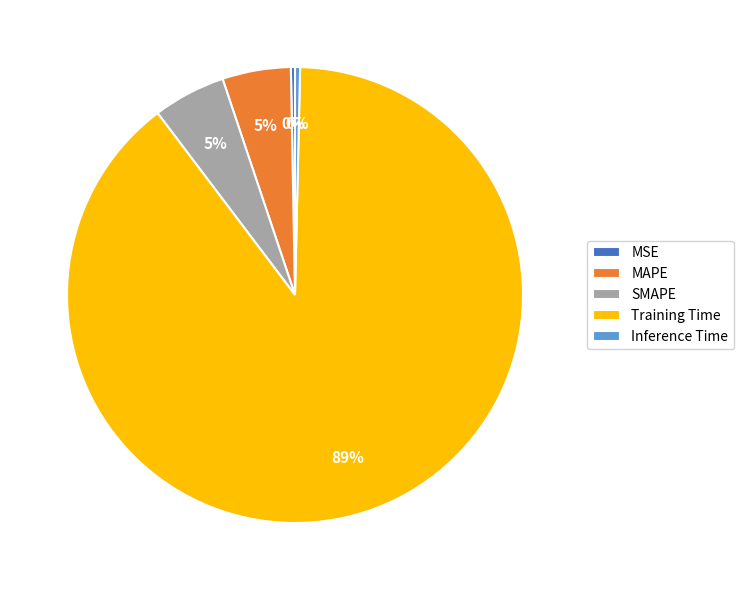

To the nearest percent, what is the difference between the SMAPE and Inference Time slice percentages?

5%